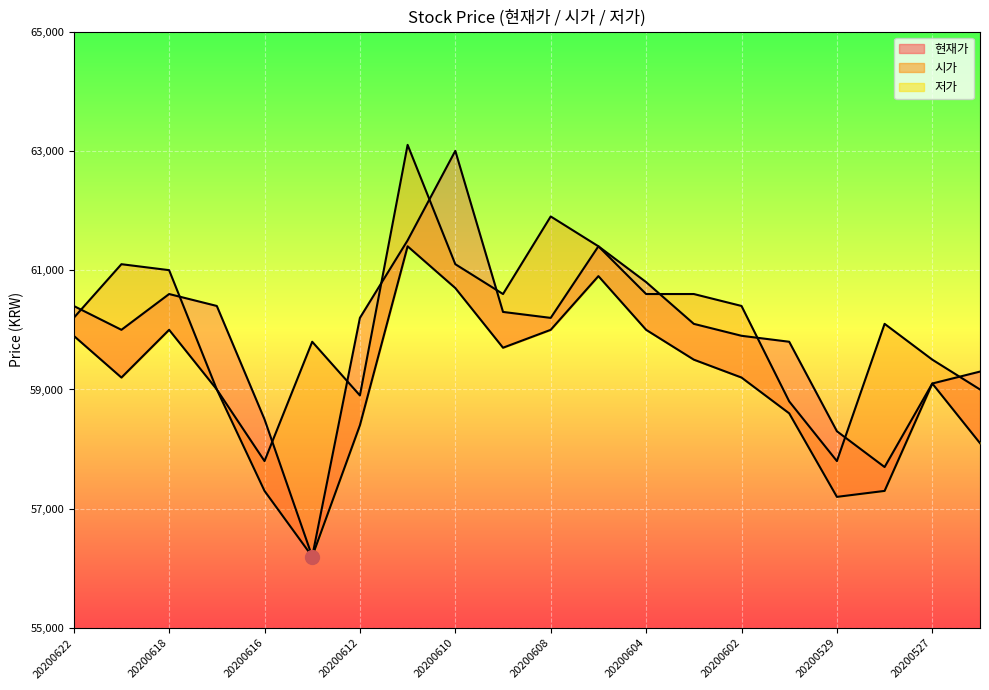

Which category has the highest value in the 저가 series?

20200611